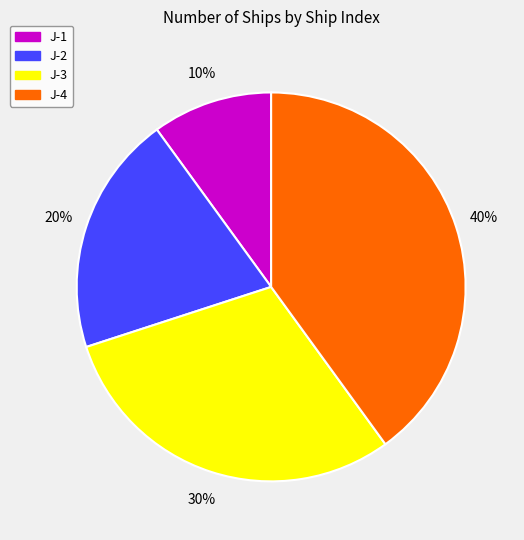

To the nearest percent, what percentage of the pie is J-3?

30%